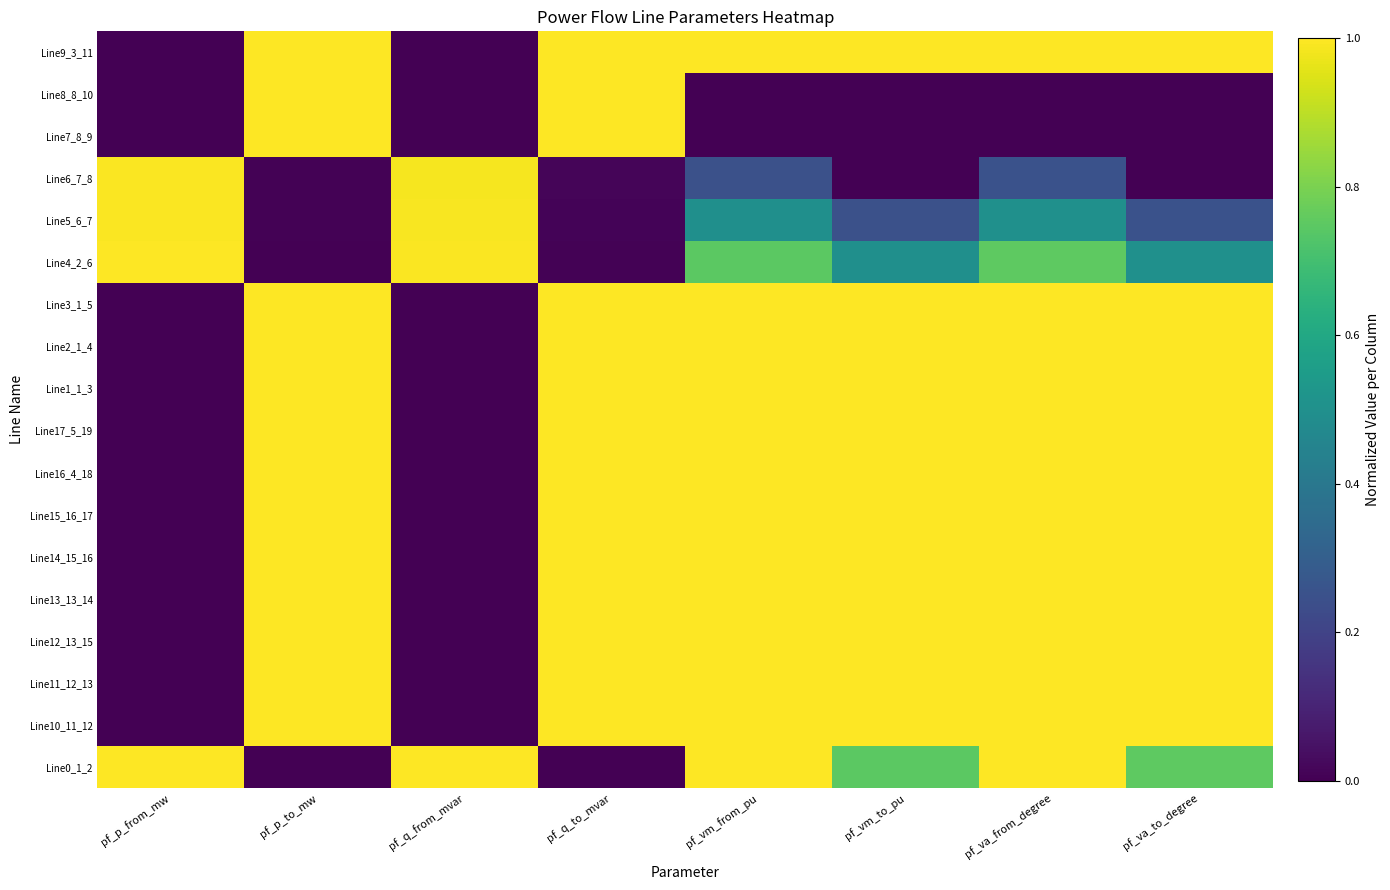

At which category is the sum across all series the highest?

pf_va_from_degree